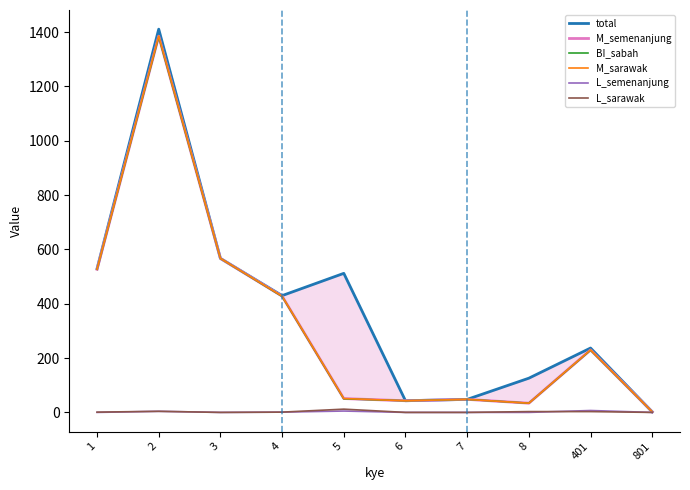

Where does the M_semenanjung series first go above 230?

1